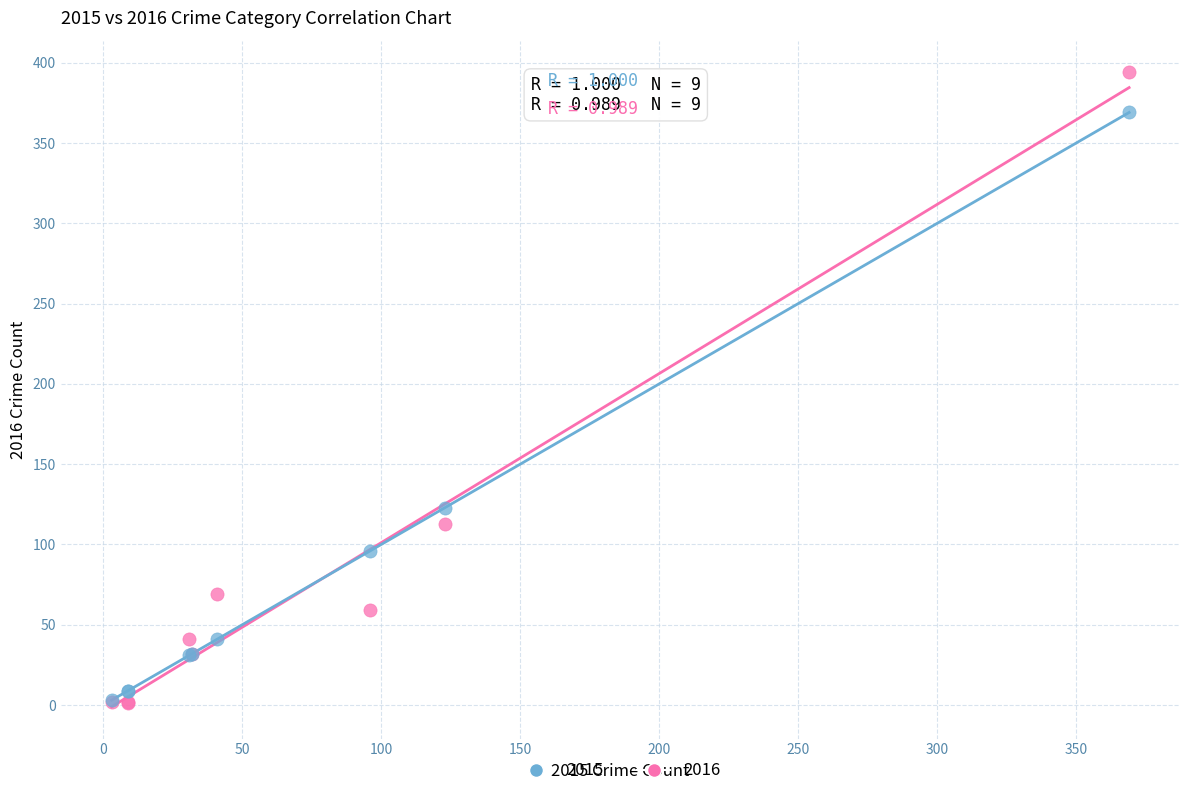

Across all series, what Y value is closest to 197?

123